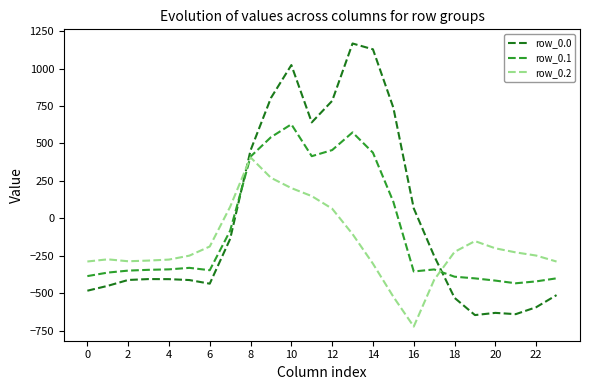

What is the smallest value displayed?

-721.2